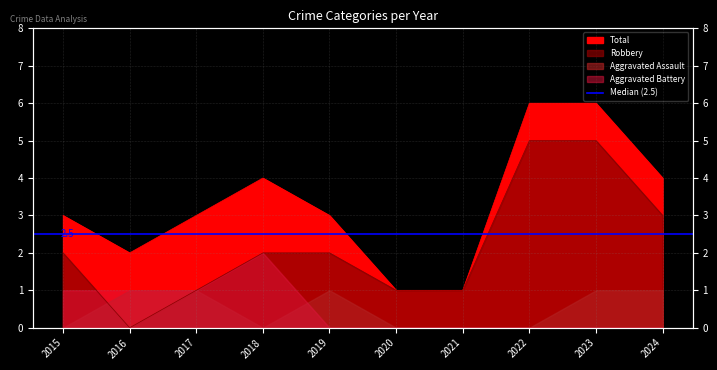

True or false: Robbery has more than 1 interior local peaks.

False